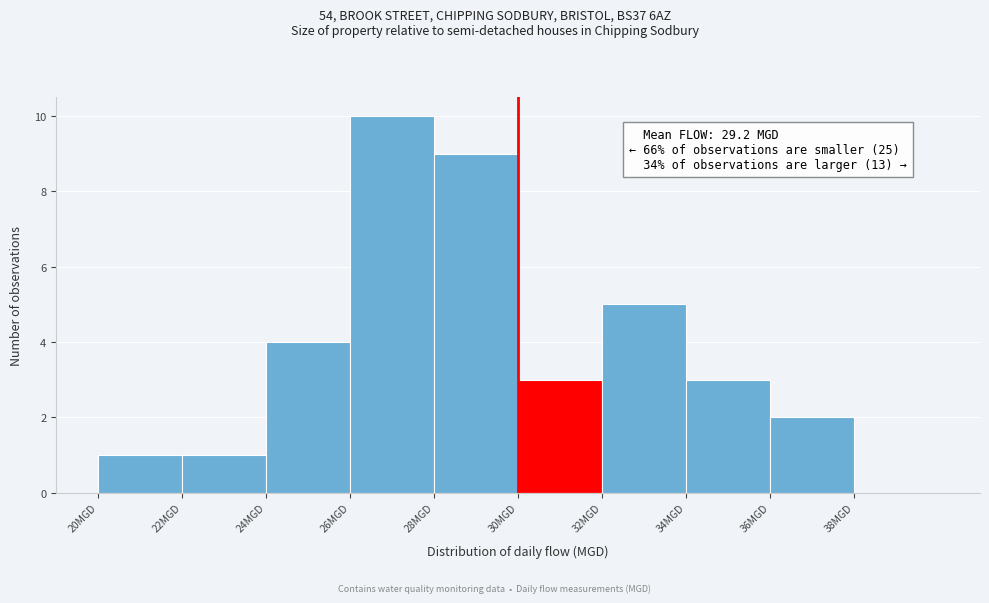

Over which range of the x-axis is the bar tallest?

26 to 28